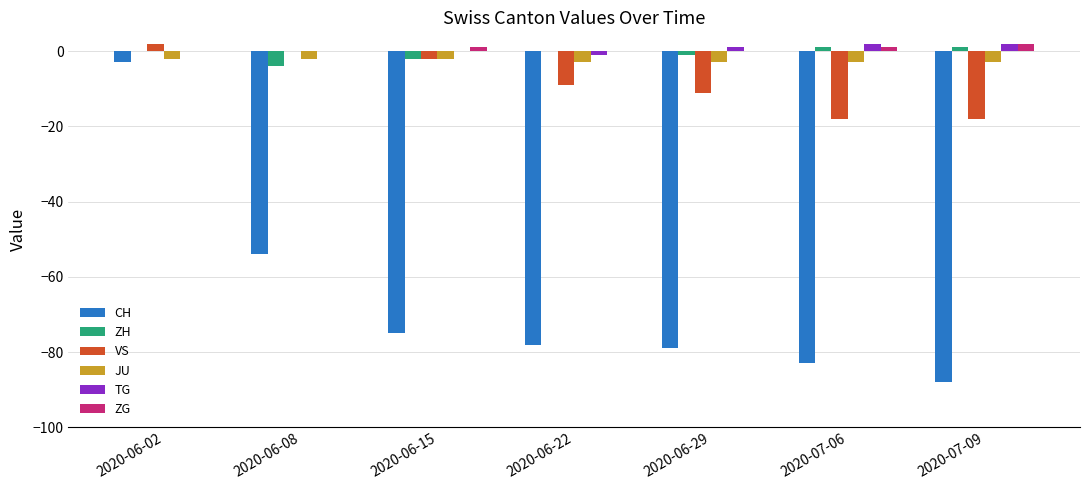

The value of ZH at 2020-06-08 is -4. True or false?

True